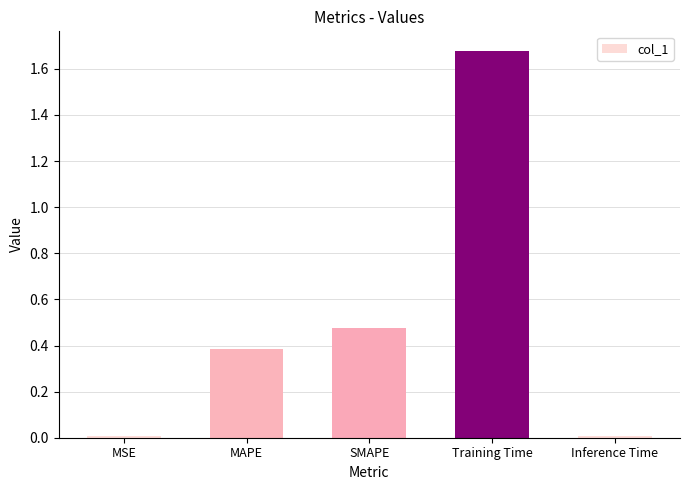

Which category has the highest value across all series?

Training Time